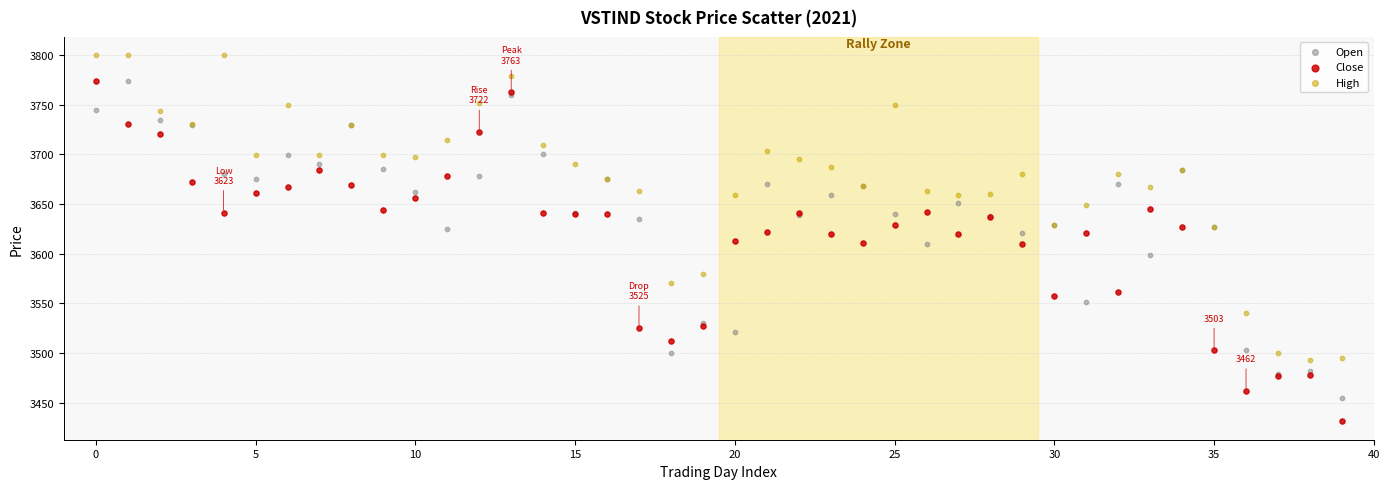

Which series reaches the maximum Y coordinate?

High